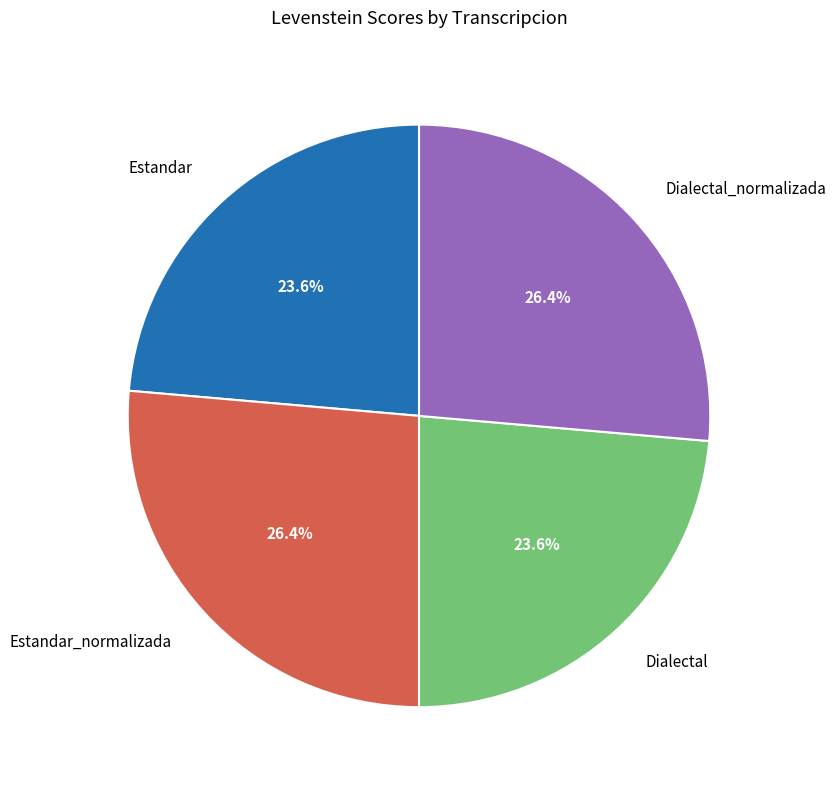

Approximately how many times larger is the value at Estandar_normalizada compared to Dialectal_normalizada?

1.0